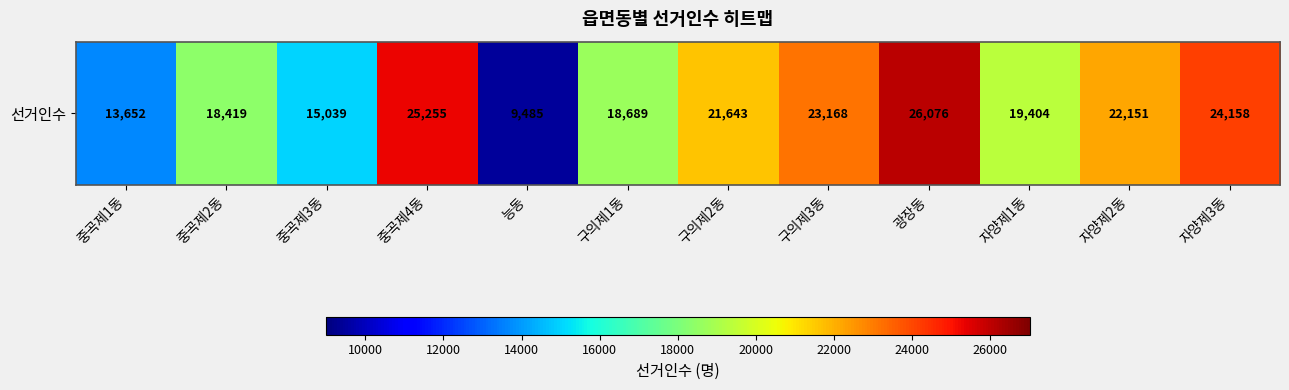

List the labels in order of value, largest first.

광장동, 중곡제4동, 자양제3동, 구의제3동, 자양제2동, 구의제2동, 자양제1동, 구의제1동, 중곡제2동, 중곡제3동, 중곡제1동, 능동